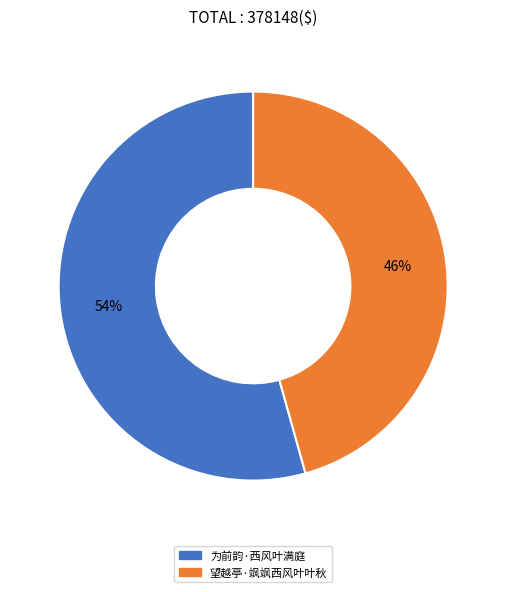

Count the number of slices in the pie.

2